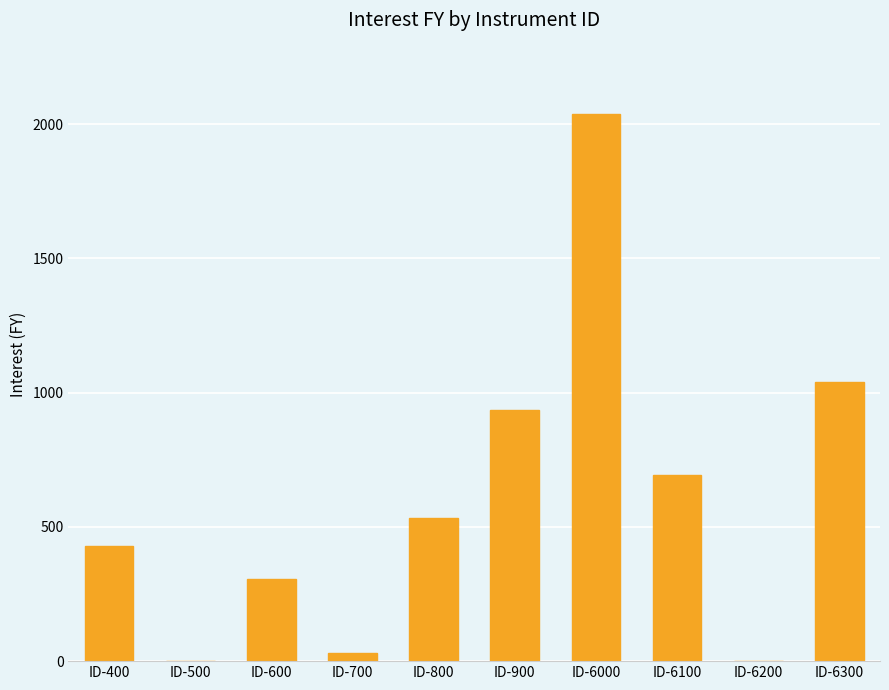

Reading left to right, list all the values displayed in this chart.

ID-400=430.0	ID-500=0.0	ID-600=307.0	ID-700=31.0	ID-800=535.0	ID-900=935.9	ID-6000=2038.4	ID-6100=693.6	ID-6200=0.0	ID-6300=1040.3